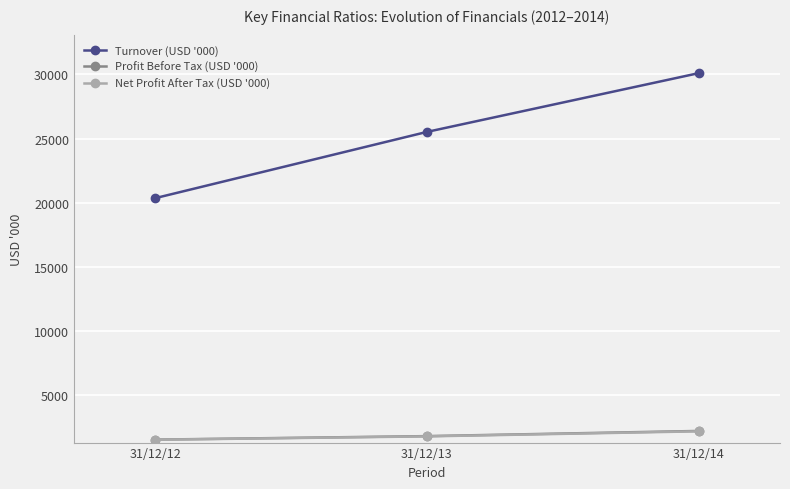

How many lines are shown in the chart?

3